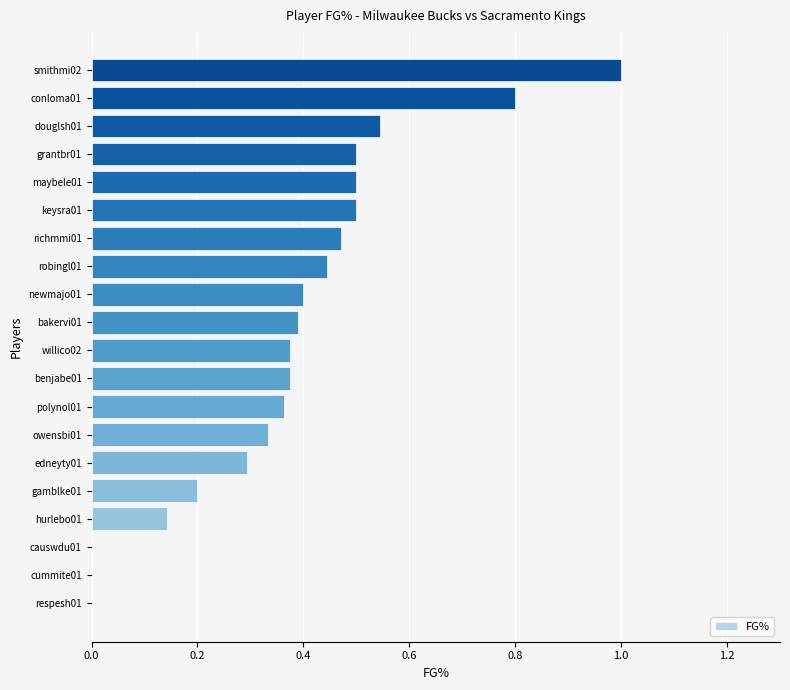

Are the bars horizontal?

Yes